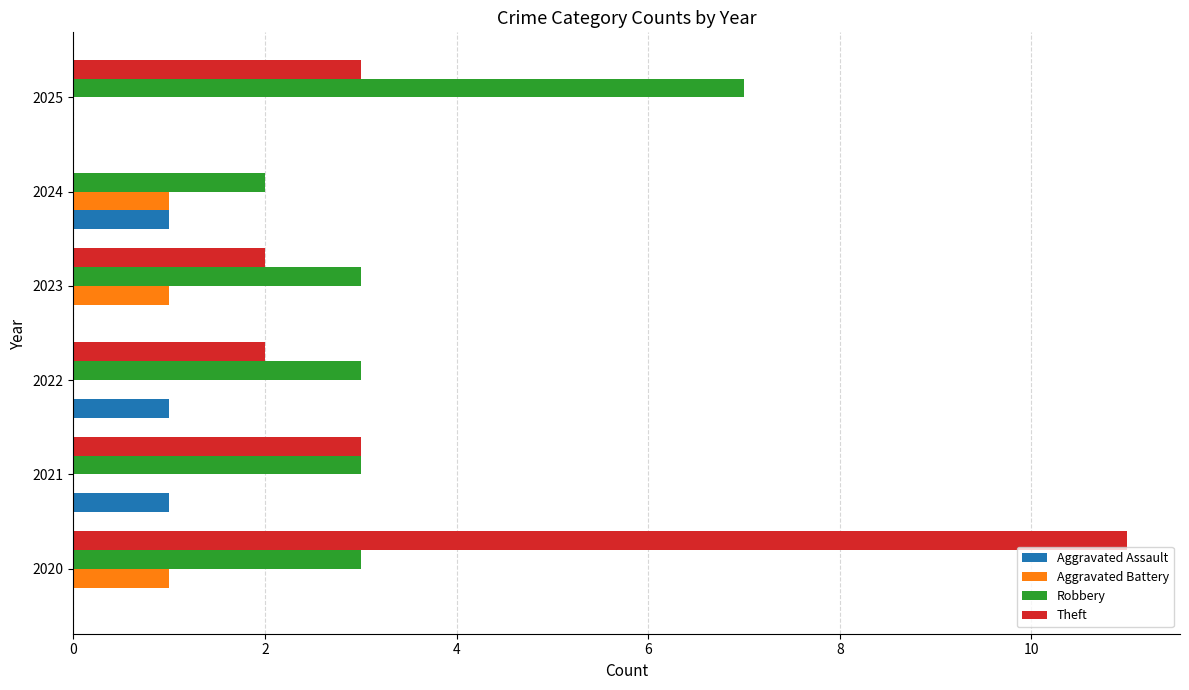

What is the sum of all Aggravated Assault values?

3